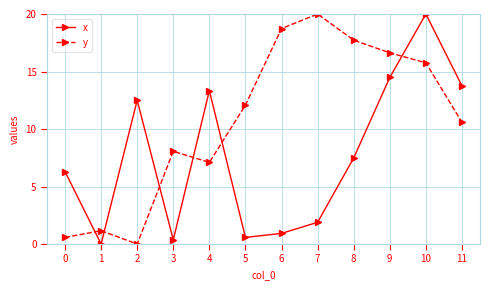

At which label does x reach its peak?

10